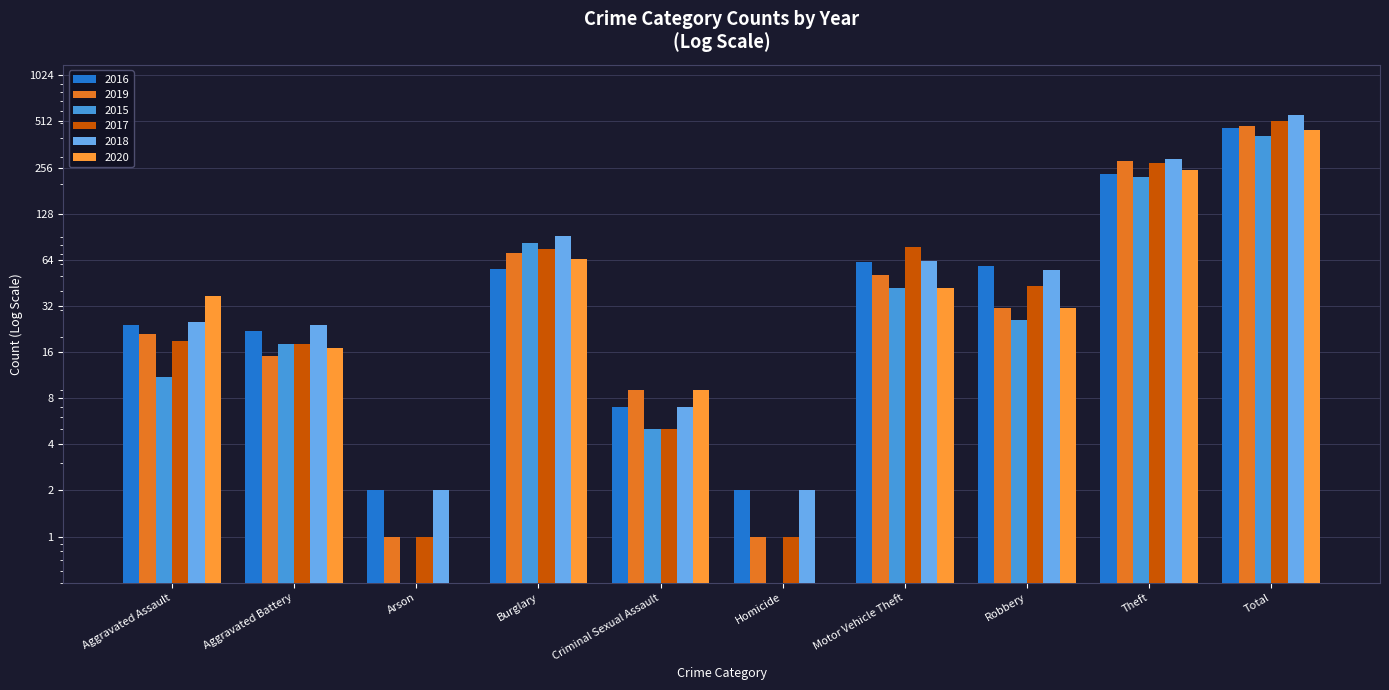

Which has a higher value, Arson or Theft?

Theft